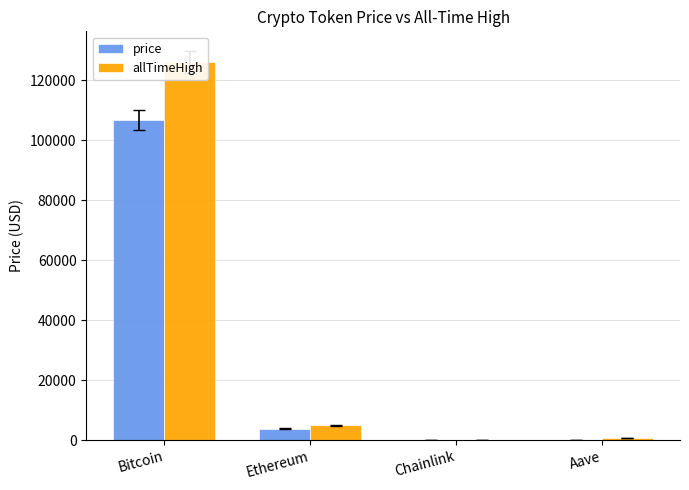

List the series in order of their peak value, highest first.

allTimeHigh, price